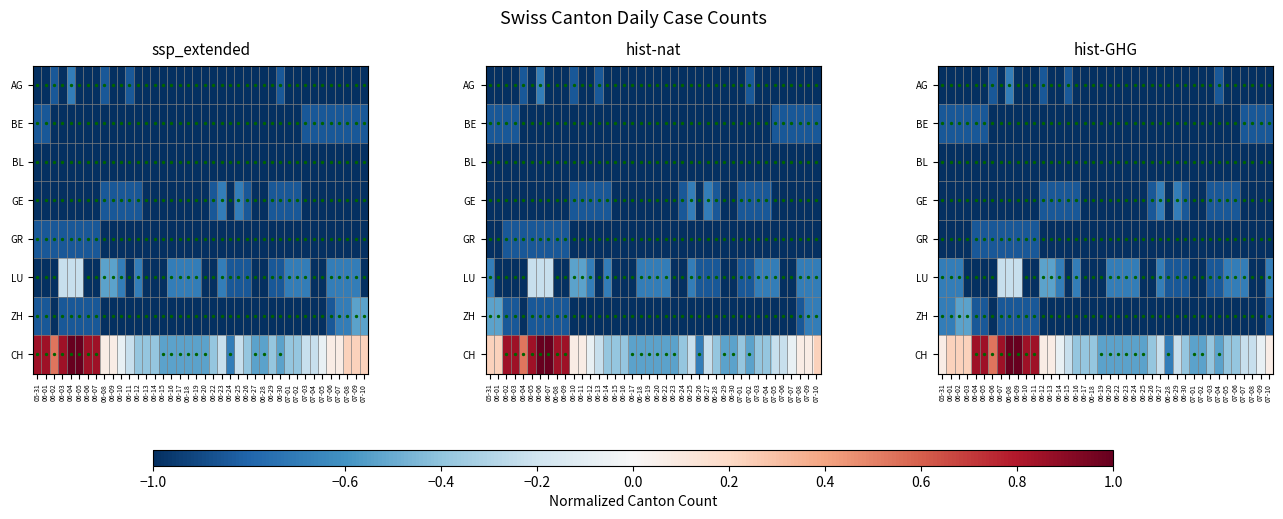

What is the maximum value for BE?

-0.8